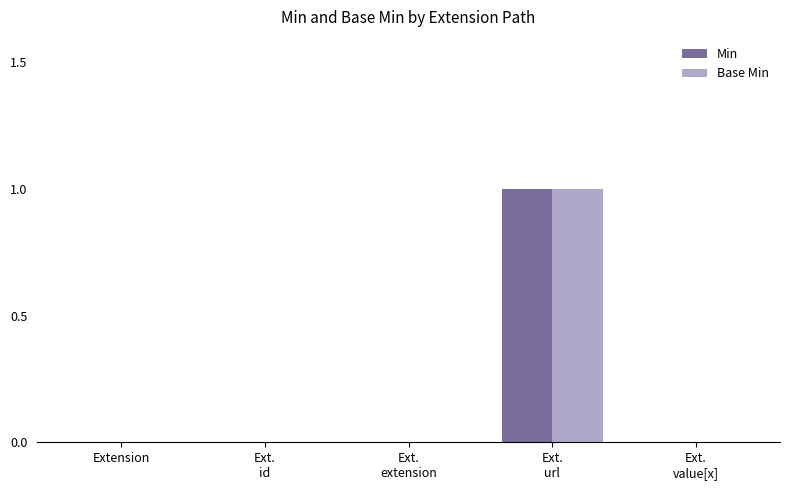

True or false: Min has a value of 0 at Extension.

True